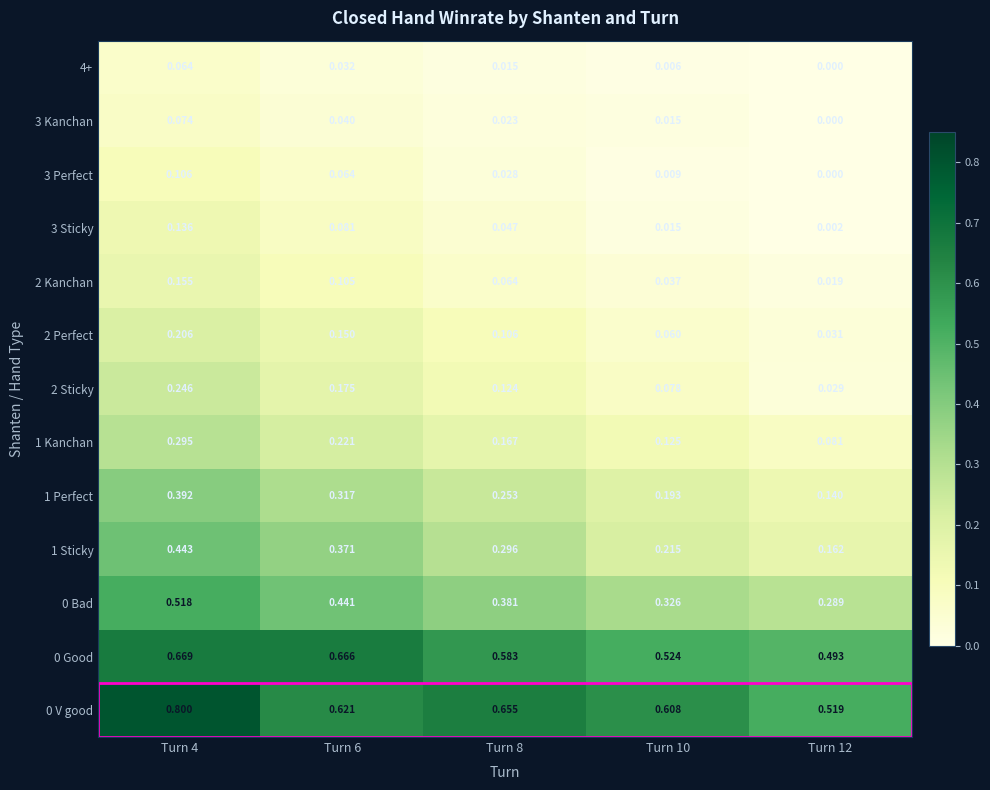

Is the value of 0 Bad at Turn 10 greater than the value of 3 Sticky at Turn 8?

Yes